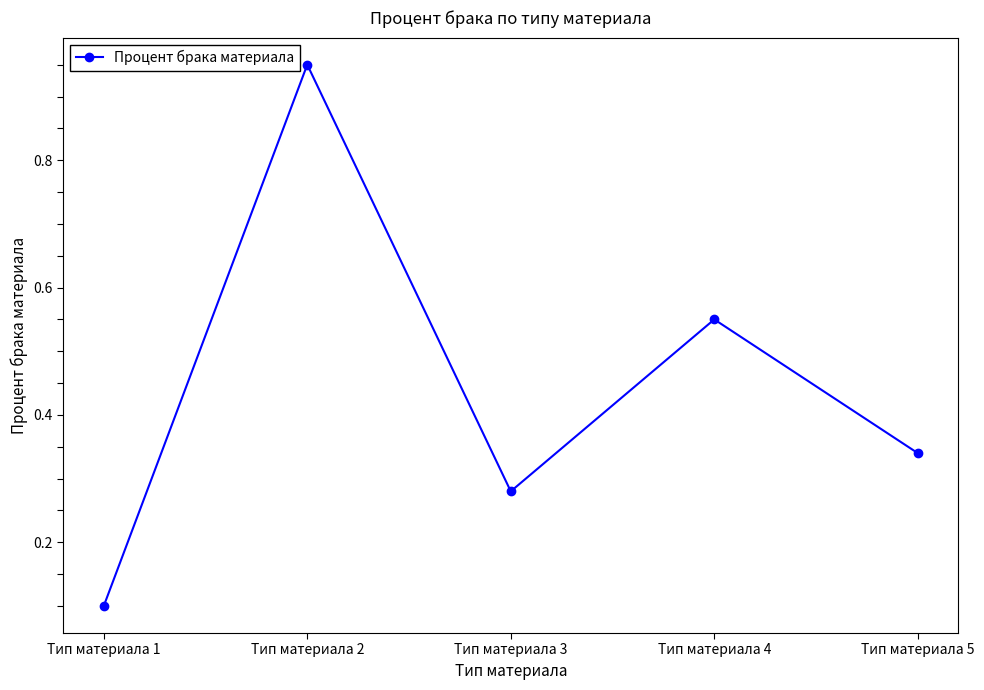

Which has a higher value, Тип материала 5 or Тип материала 1?

Тип материала 5